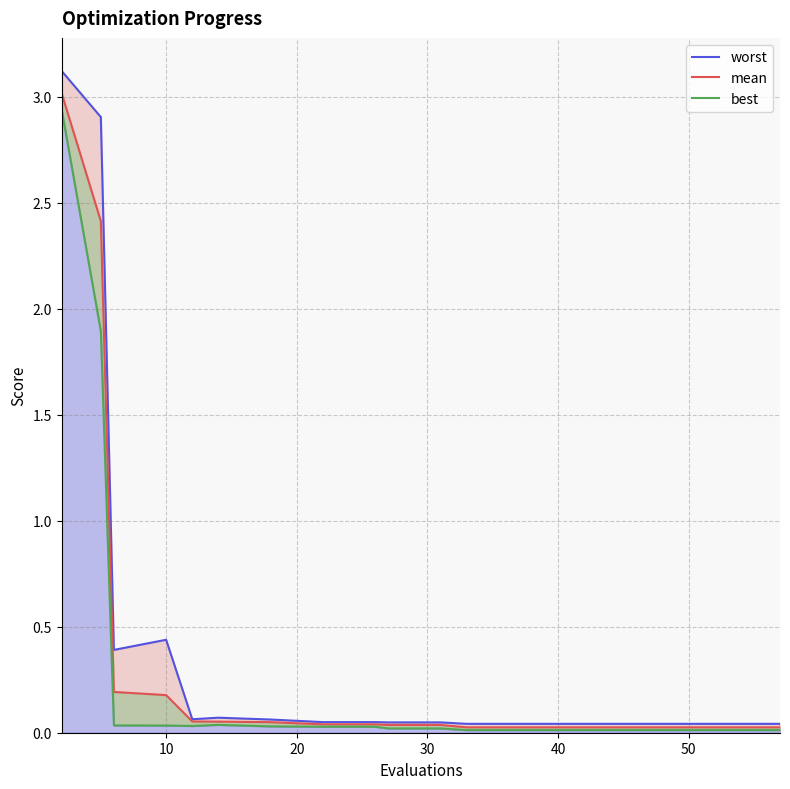

True or false: worst_line and mean_line intersect in this chart.

False